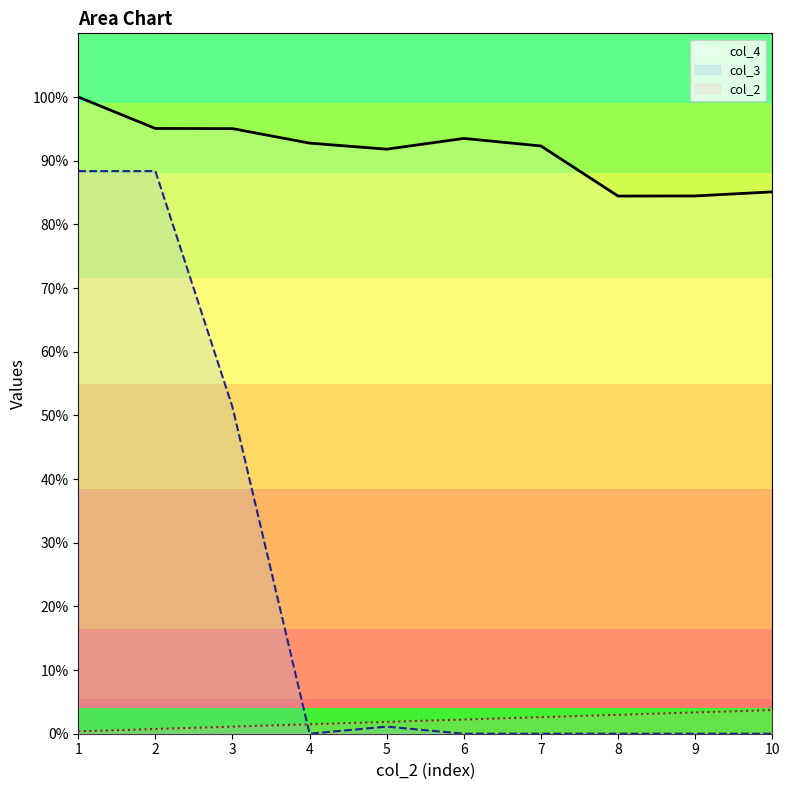

What is the minimum value for col_2?

0.4